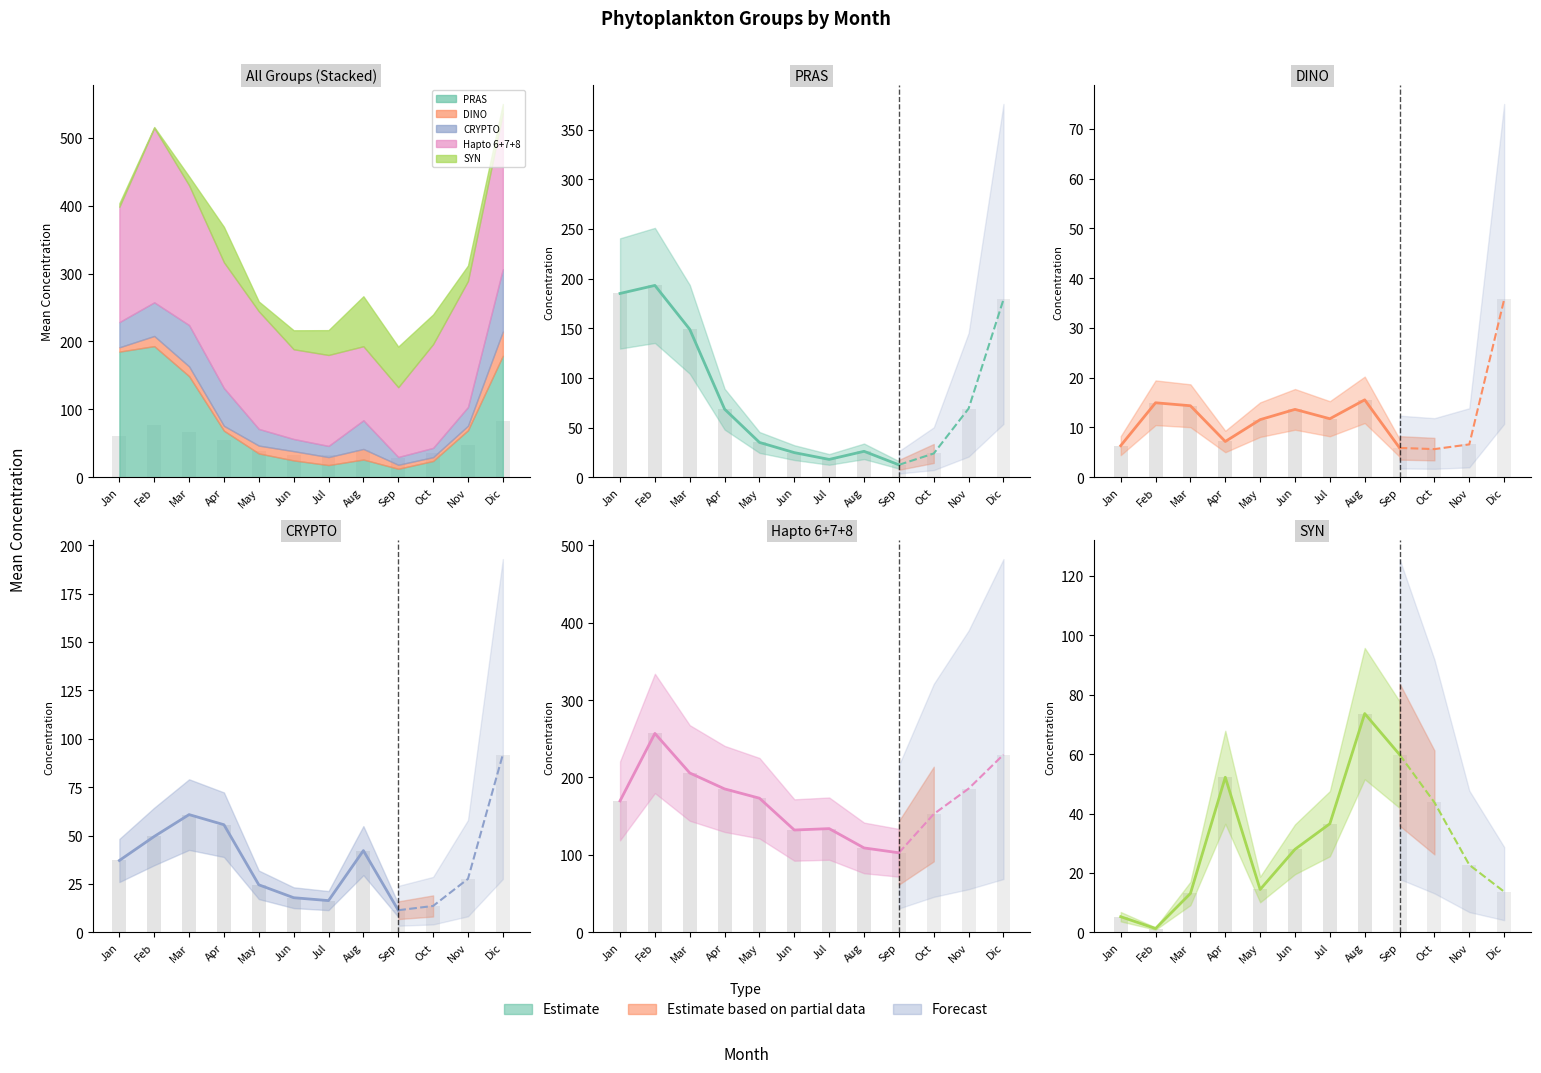

Where is SYN line nearest to the value 37?

Jul